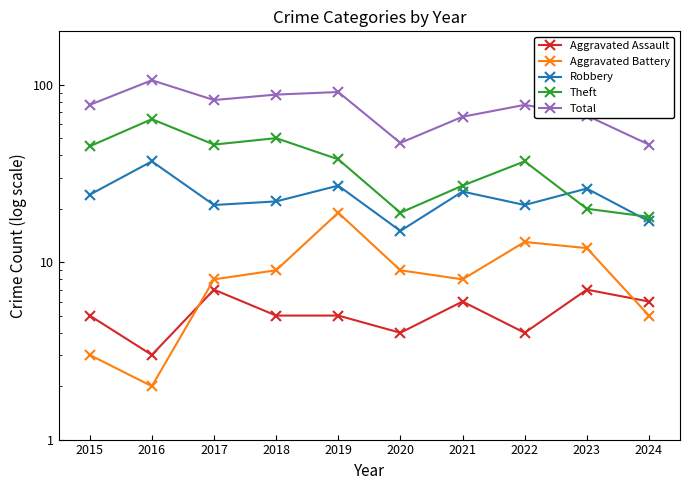

What is the maximum value shown in the chart?

106